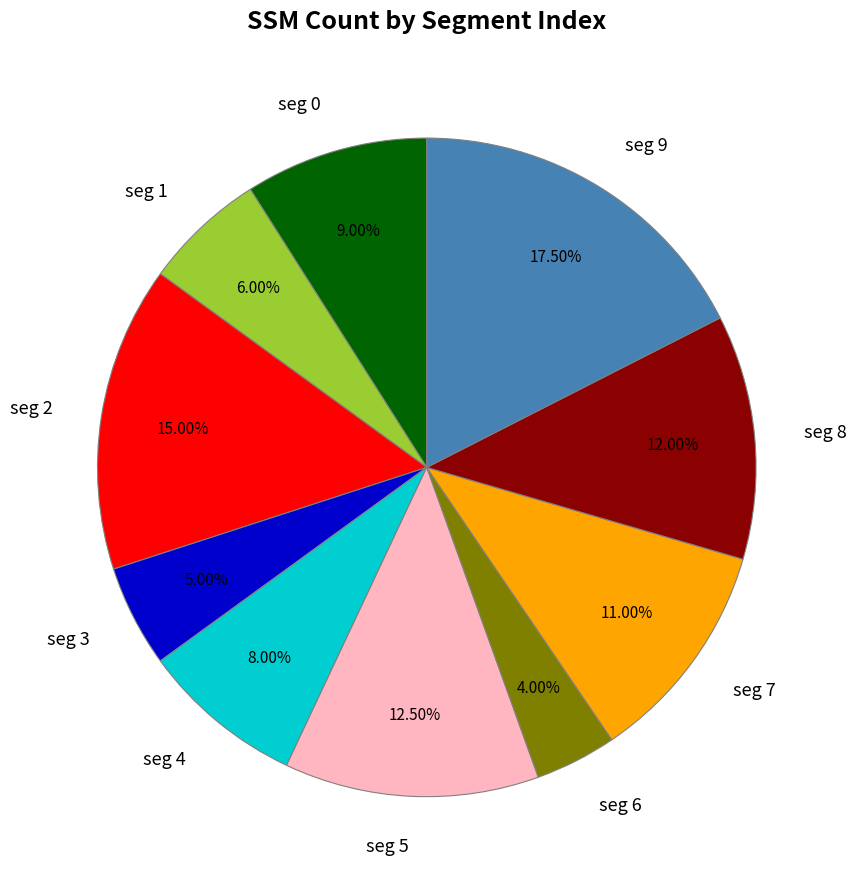

Combined, do seg 3 and seg 6 account for over 50%?

No